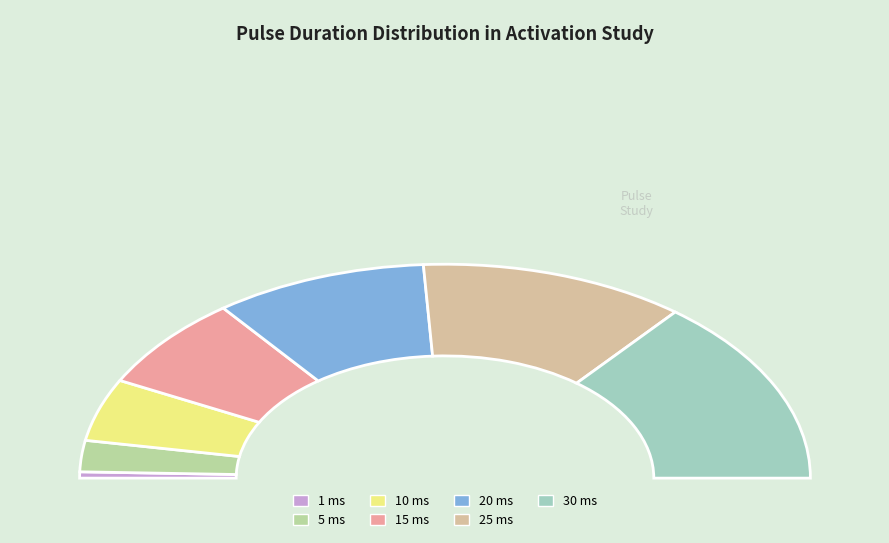

Is there a majority slice in this chart?

No